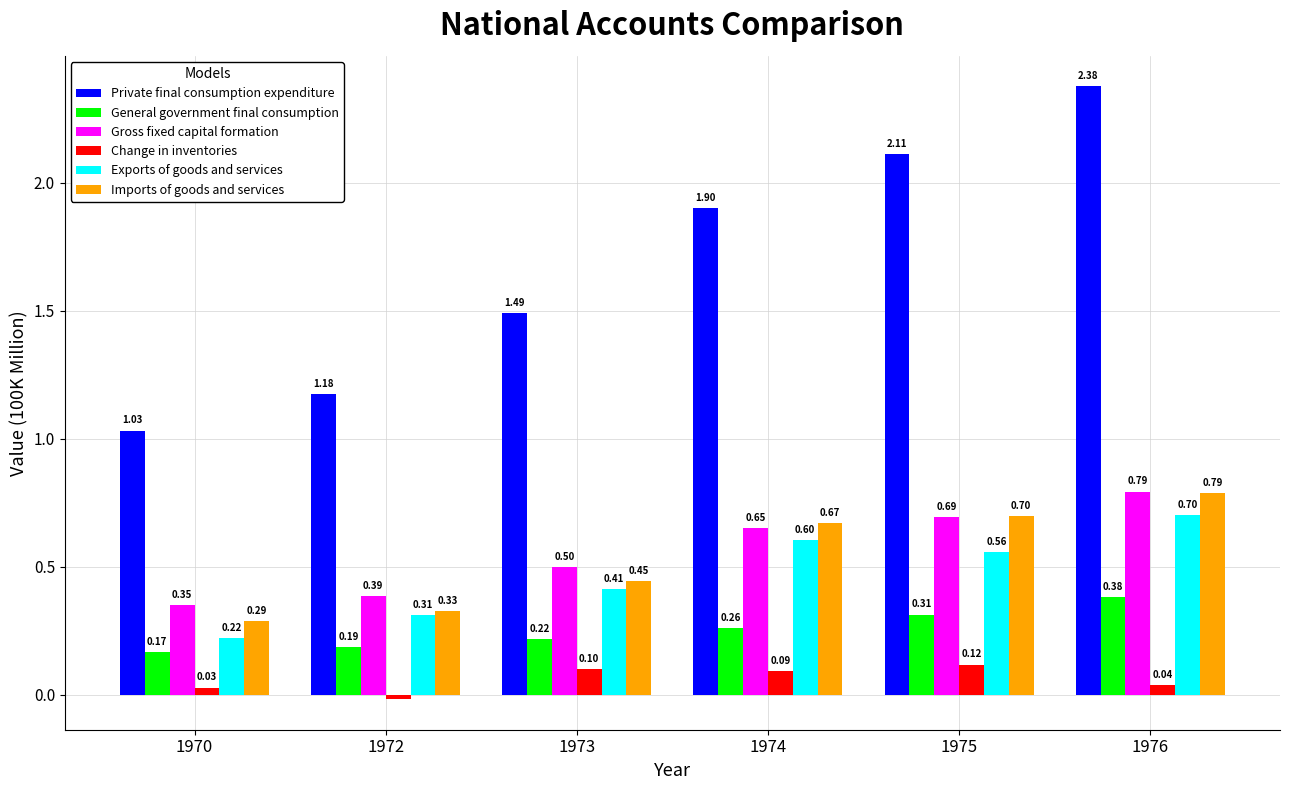

Which category has the highest value in the Imports of goods and services series?

1976